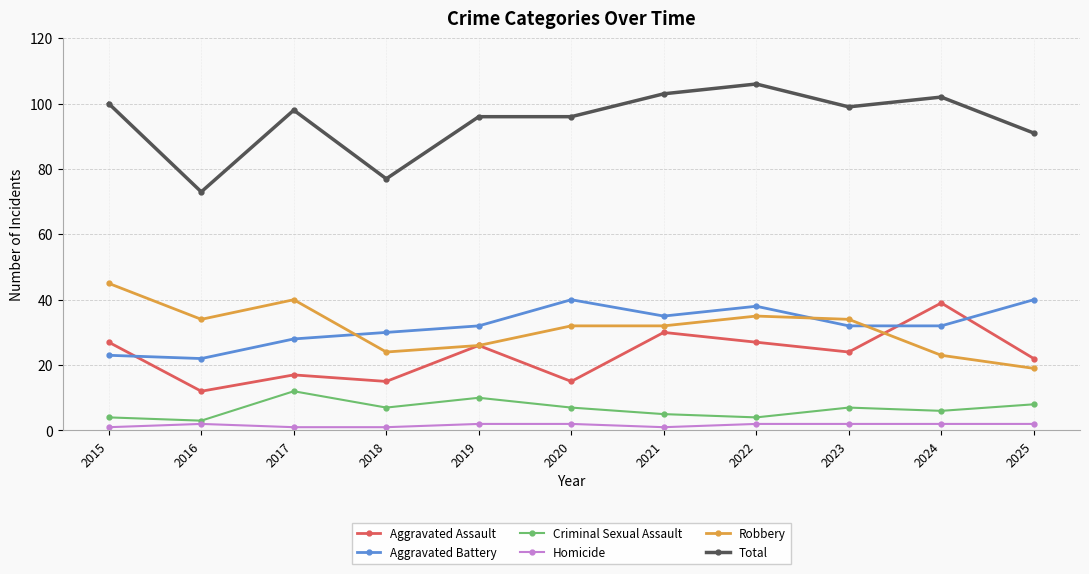

Where is the first local minimum for Aggravated Assault?

2016